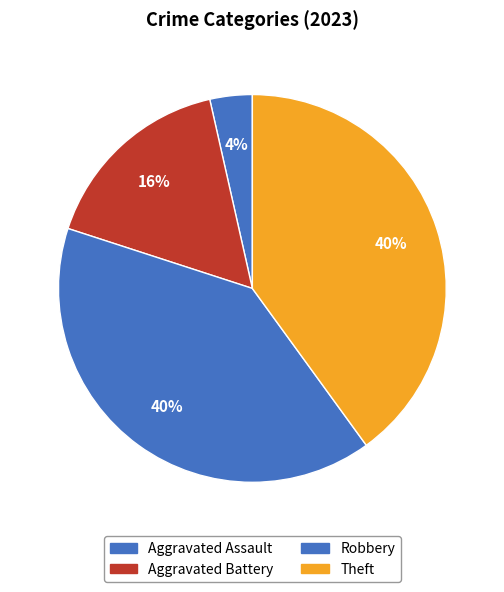

How many slices are in this pie chart?

4